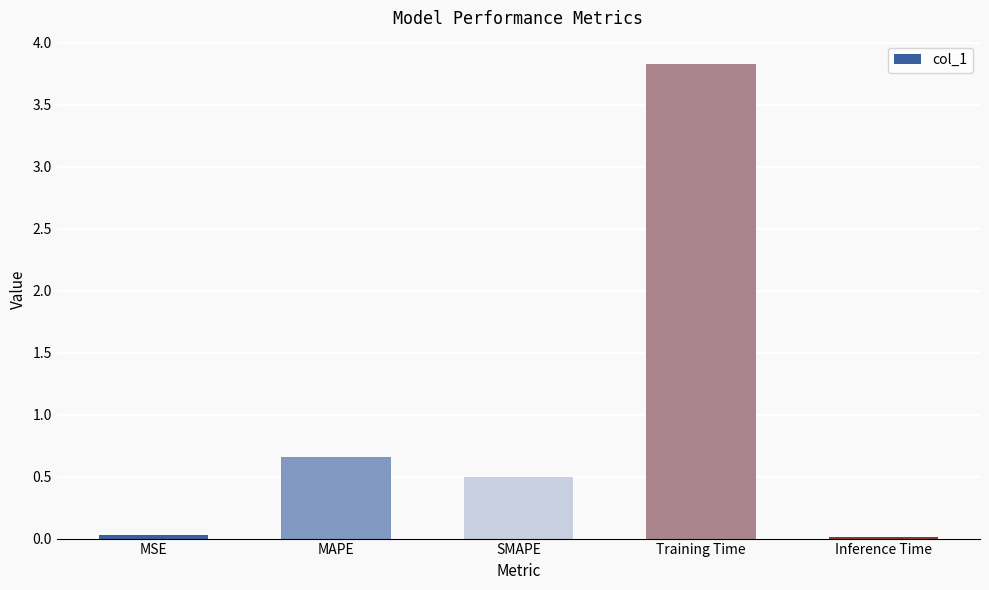

Which label corresponds to the largest value in the chart?

Training Time